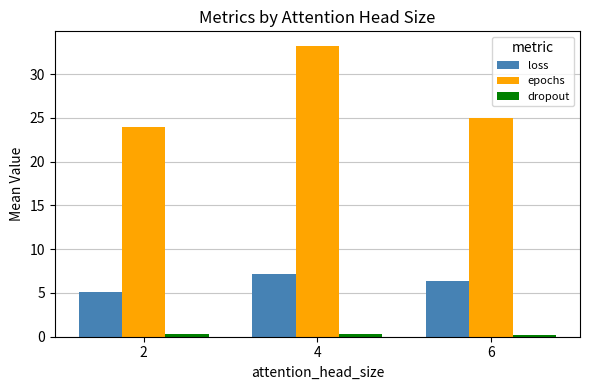

Is it true that loss equals 6.4 at 6?

True